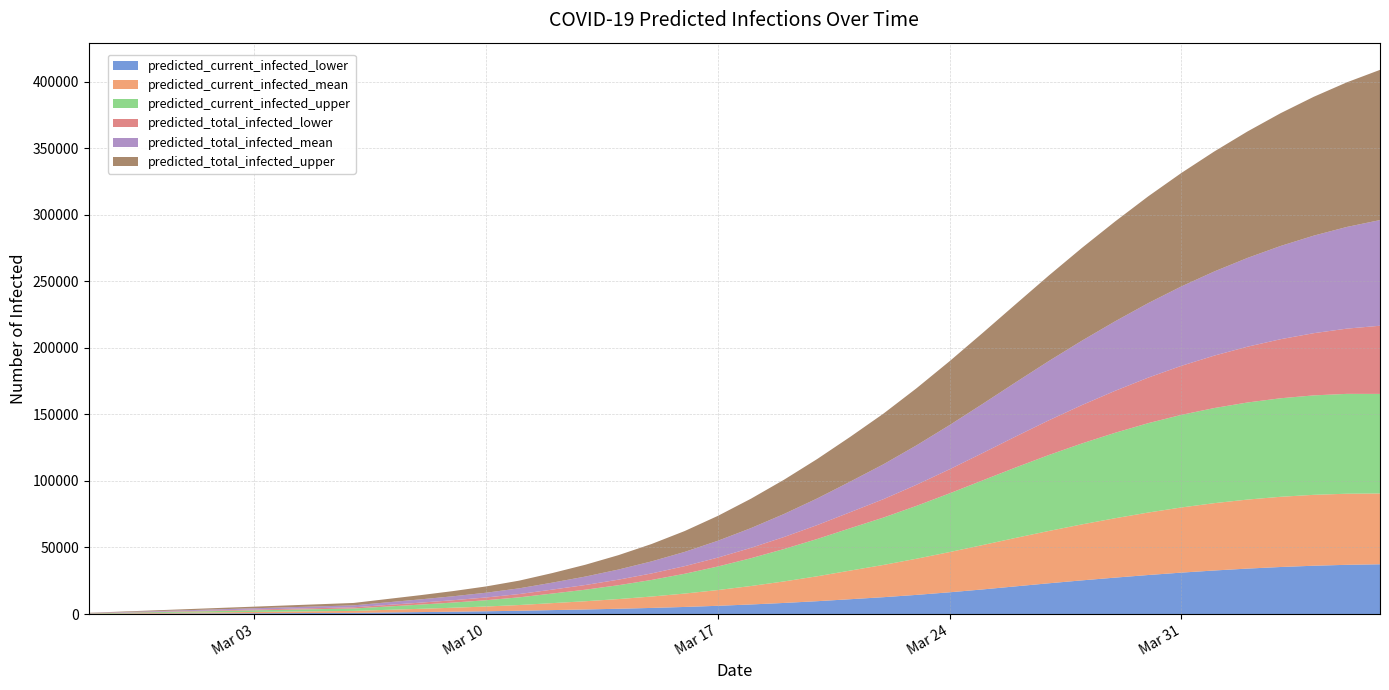

Reading left to right, extract all data points from this chart.

predicted_current_infected_lower: 100	200	300	400	500	600	700	800	900	1179	1458	1752	2077	2467	2958	3428	3969	4595	5325	6187	7188	8337	9647	11138	12653	14390	16340	18492	20808	23115	25306	27362	29327	31121	32729	34145	35344	36297	36985	37390
predicted_current_infected_mean: 163	325	488	650	813	975	1138	1300	1463	1960	2454	2981	3573	4301	5242	6187	7282	8561	10061	11831	13871	16169	18721	21526	24237	27163	30227	33351	36421	39325	42067	44629	46947	48961	50606	51872	52764	53280	53423	53201
predicted_current_infected_upper: 200	400	600	800	1000	1200	1400	1600	1800	2479	3153	3882	4719	5780	7191	8678	10418	12467	14877	17698	20879	24340	28010	31835	35574	39731	44115	48599	52946	57075	60842	64211	67158	69571	71478	72952	74032	74723	75035	74816
predicted_total_infected_lower: 100	200	300	400	500	600	700	800	900	1179	1458	1752	2077	2467	2958	3528	4169	4895	5725	6687	7788	9037	10447	12038	13833	15848	18093	20570	23276	26073	28834	31532	34222	36847	39416	41934	44382	46744	49024	51223
predicted_total_infected_mean: 163	325	488	650	813	975	1138	1300	1463	1960	2454	2981	3573	4301	5242	6349	7607	9048	10711	12644	14846	17307	20022	22989	26197	29618	33208	36923	40723	44567	48416	52236	55995	59672	63250	66718	70071	73302	76411	79398
predicted_total_infected_upper: 200	400	600	800	1000	1200	1400	1600	1800	2479	3153	3882	4719	5780	7191	8878	10818	13067	15677	18698	22079	25740	29610	33635	38052	42884	47996	53317	58725	64265	69719	75028	80225	85247	90175	95030	99772	104333	108670	112867